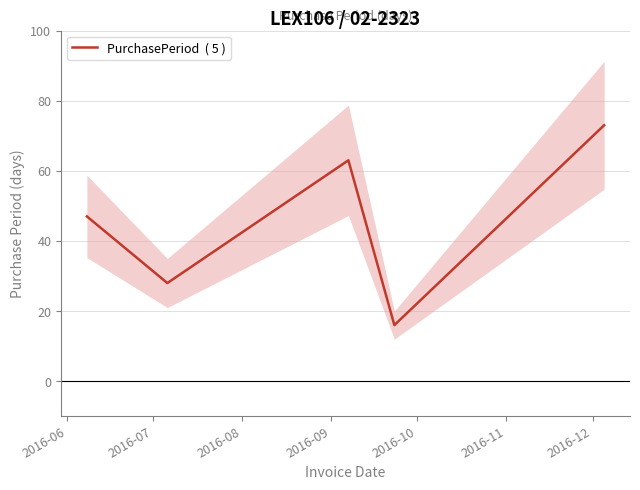

Where is the first local minimum?

2016-07